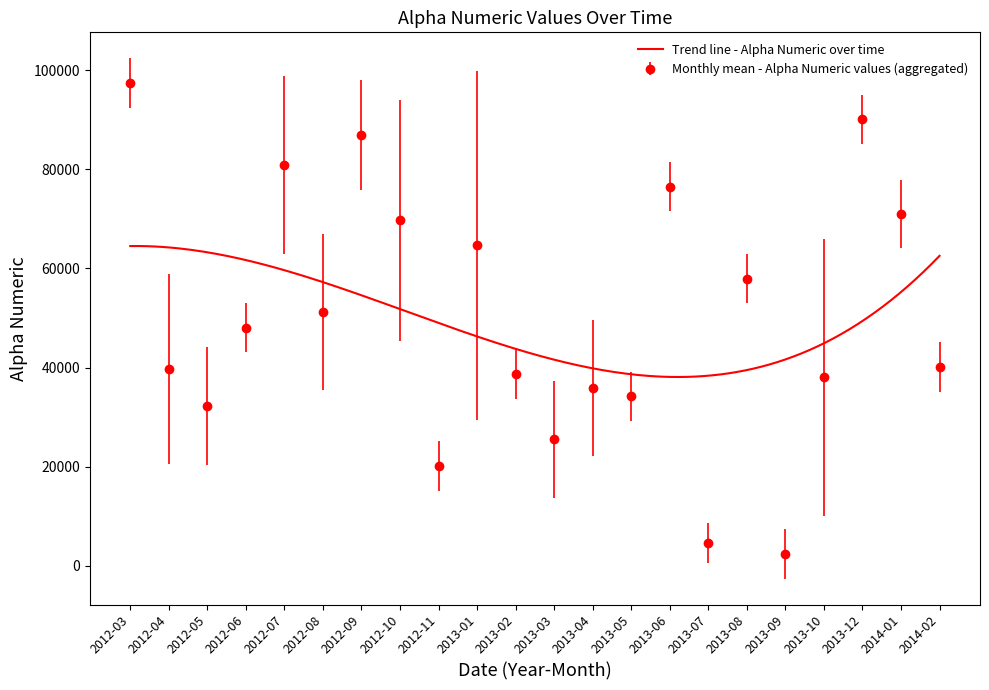

What is the highest value of the Trend line - Alpha Numeric over time series?

64537.6